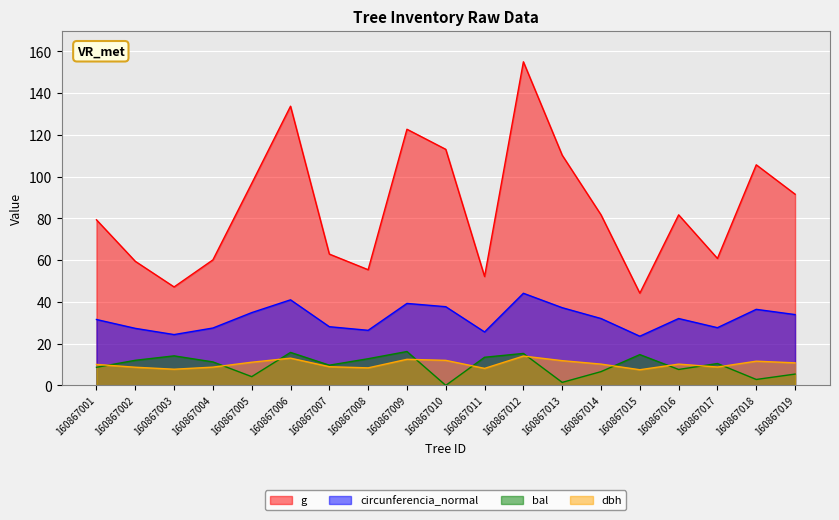

How many lines are shown in the chart?

4